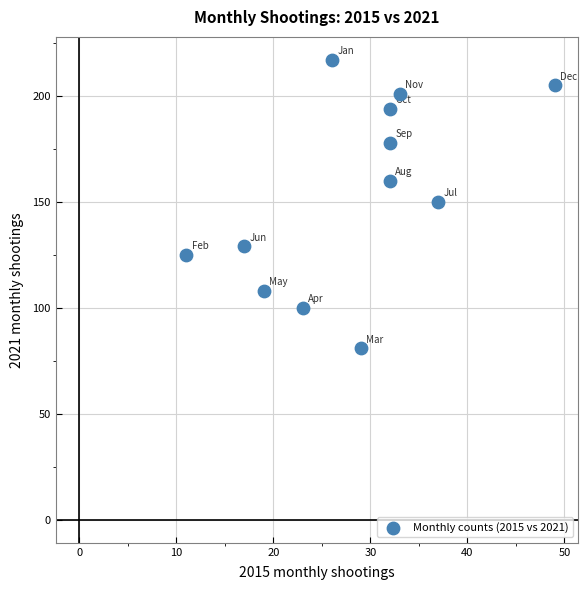

What is the range of X values (max minus min)?

38